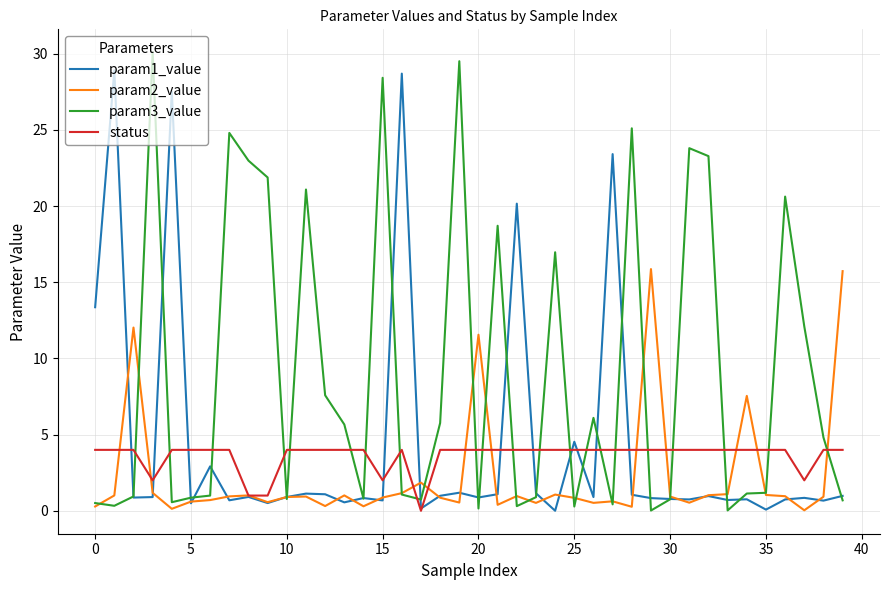

Which series has the largest range (max minus min)?

param3_value